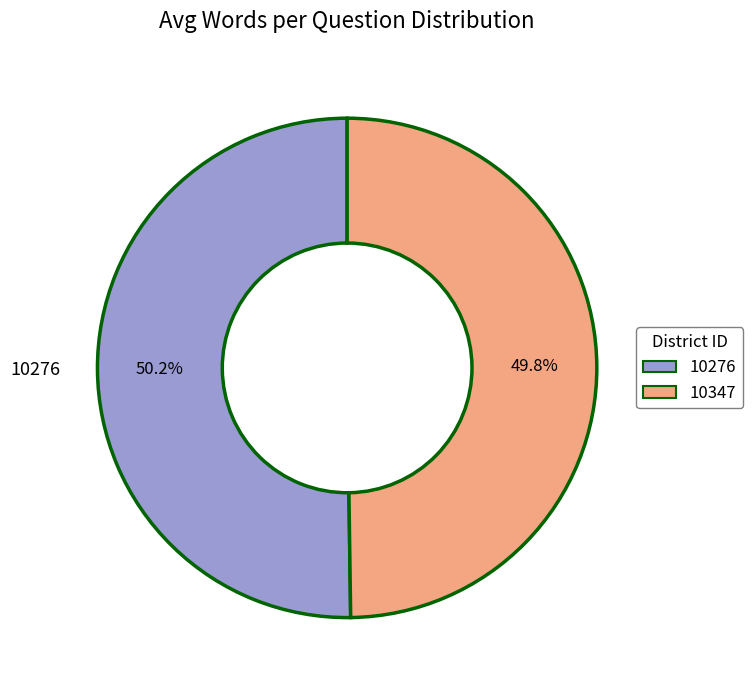

What percentage do 10276 and 10347 together represent?

100.0%